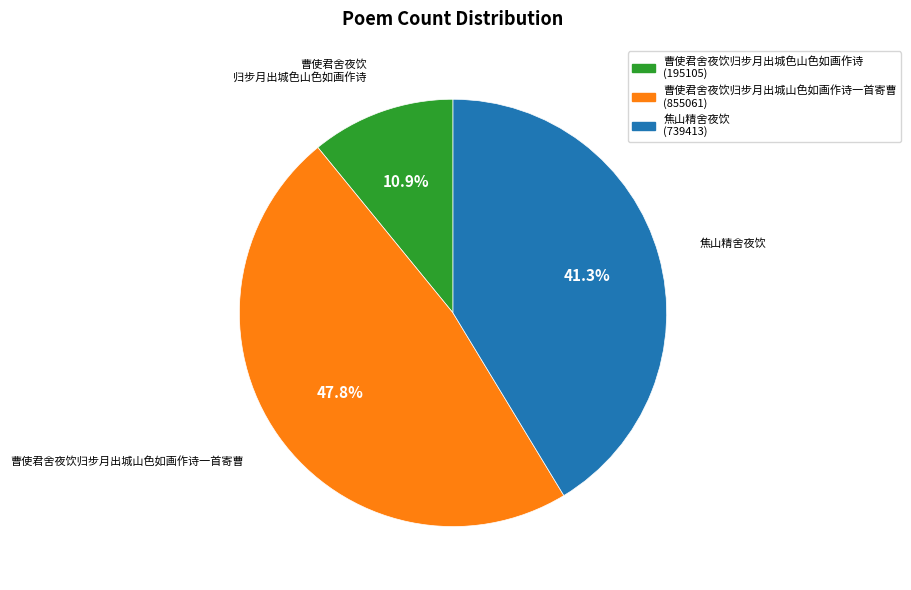

What percentage is the 焦山精舍夜饮 slice, to the nearest percent?

41%